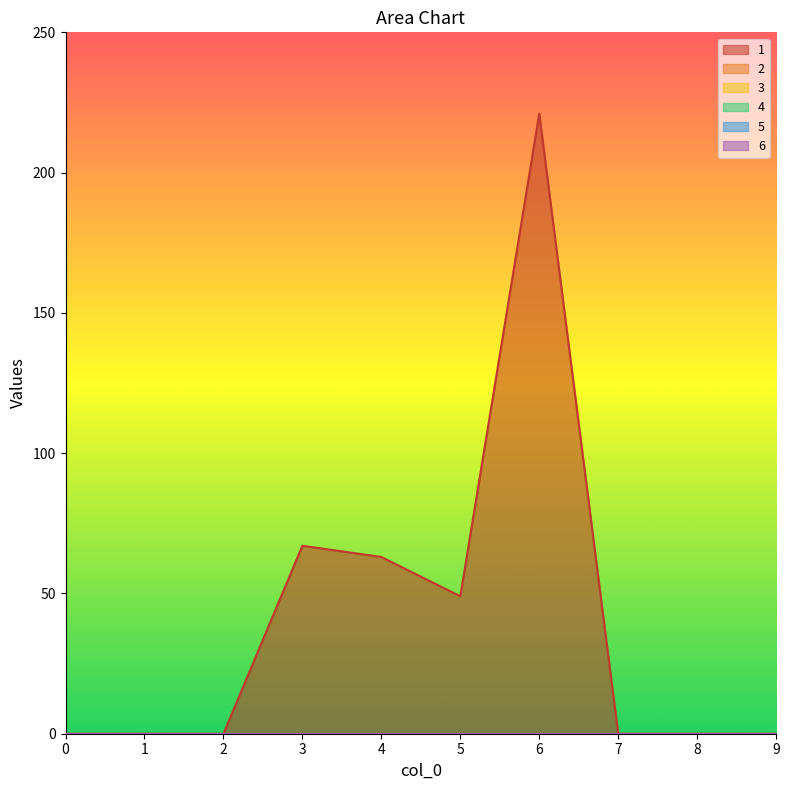

True or false: 6 and 3 cross at least once.

False